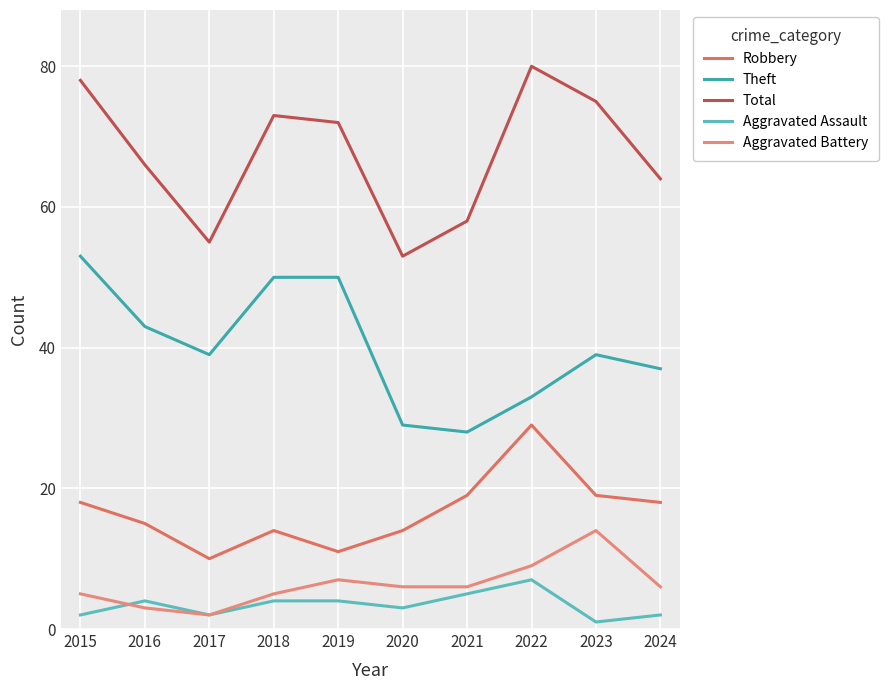

Reading left to right, list all the values displayed in this chart.

Robbery: 18	15	10	14	11	14	19	29	19	18
Theft: 53	43	39	50	50	29	28	33	39	37
Total: 78	66	55	73	72	53	58	80	75	64
Aggravated Assault: 2	4	2	4	4	3	5	7	1	2
Aggravated Battery: 5	3	2	5	7	6	6	9	14	6